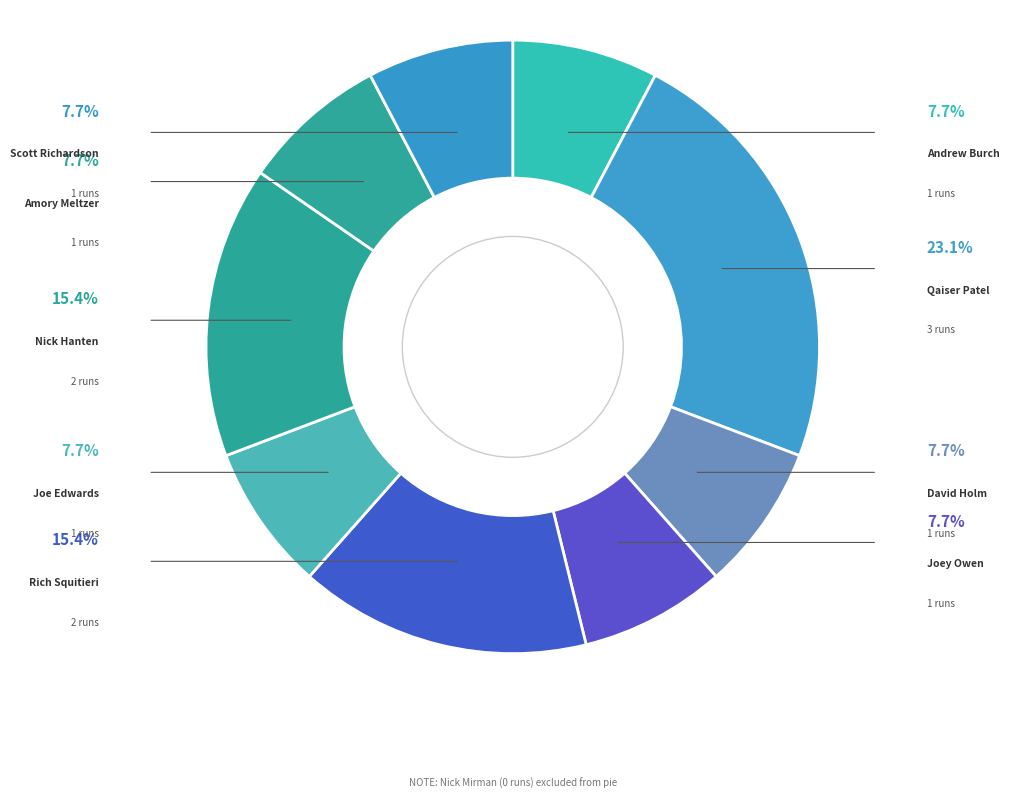

Count the number of slices in the pie.

9